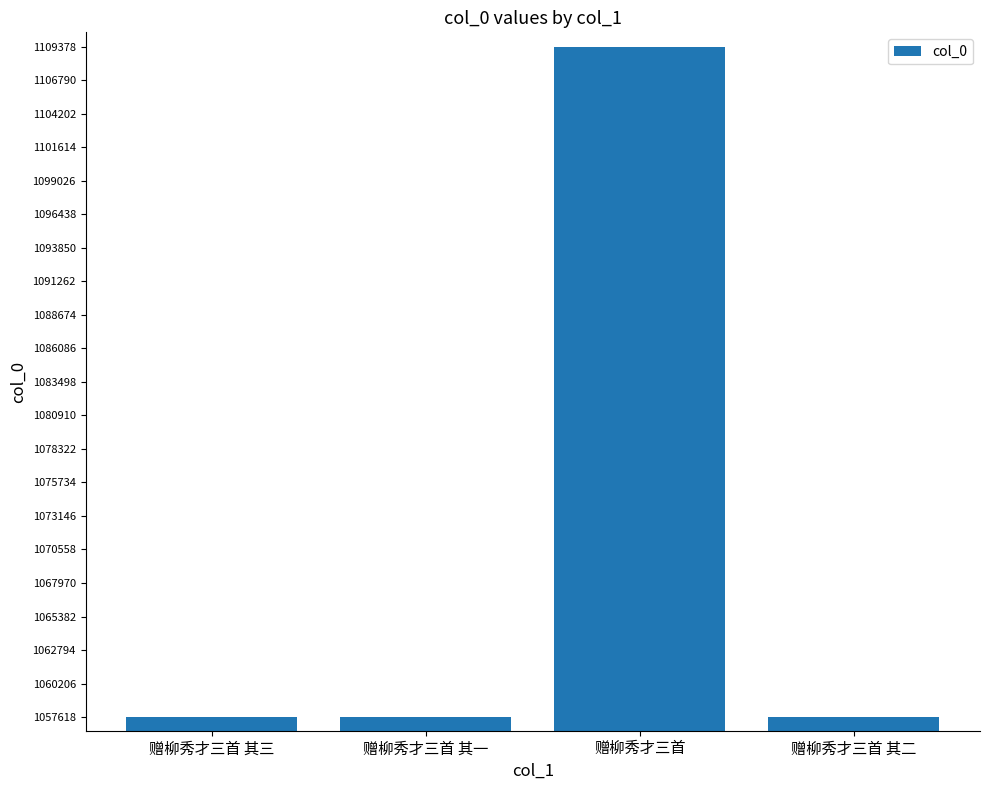

What is the label of the 2nd bar from the left?

赠柳秀才三首 其一